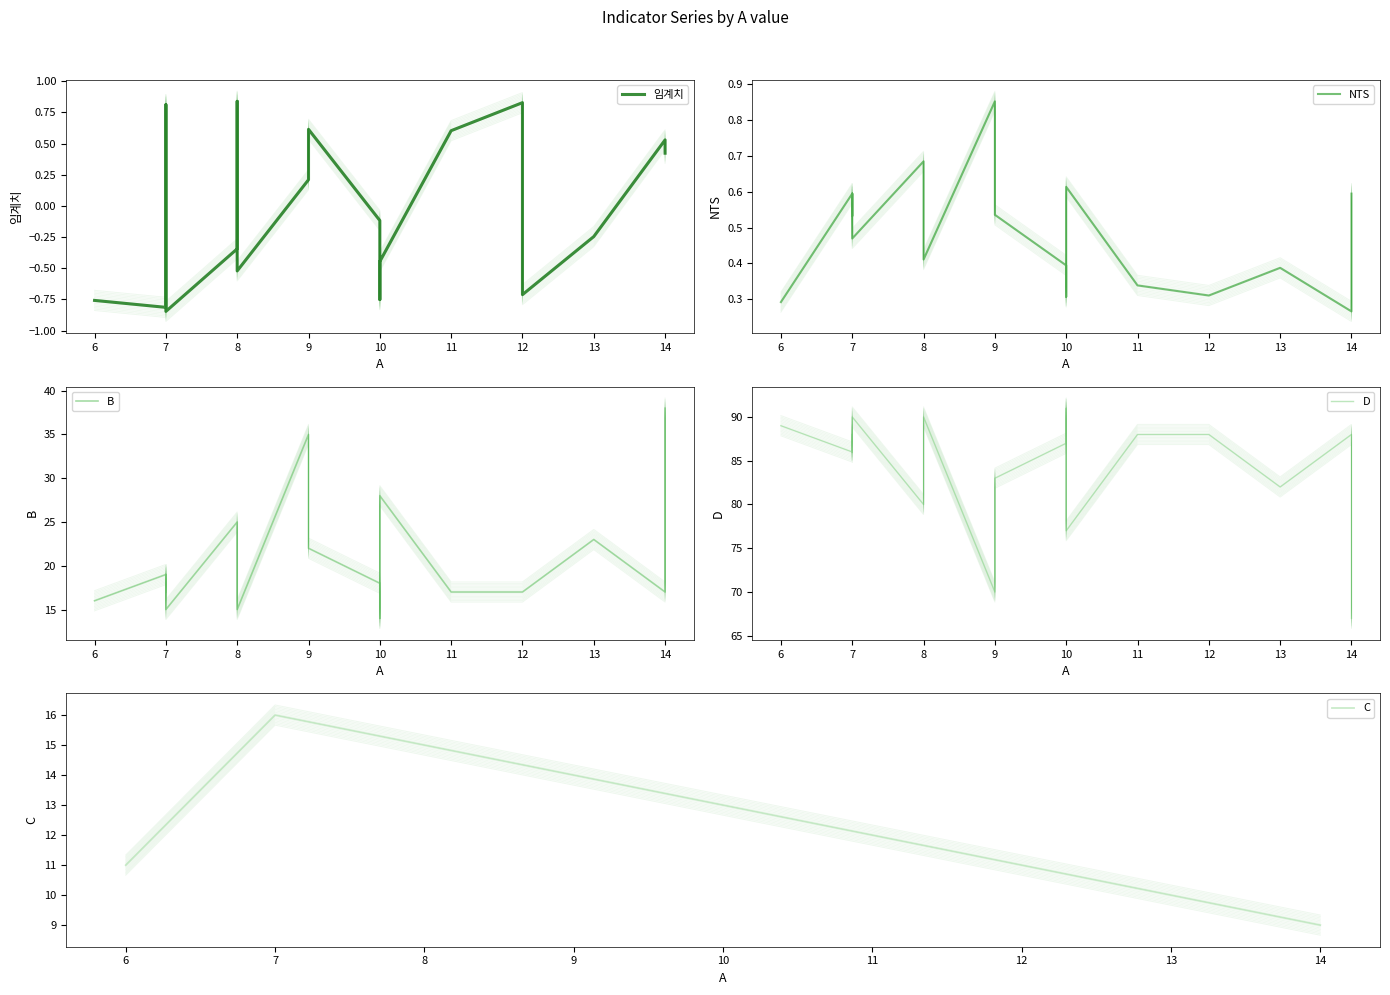

Which series has the largest total across all categories?

D